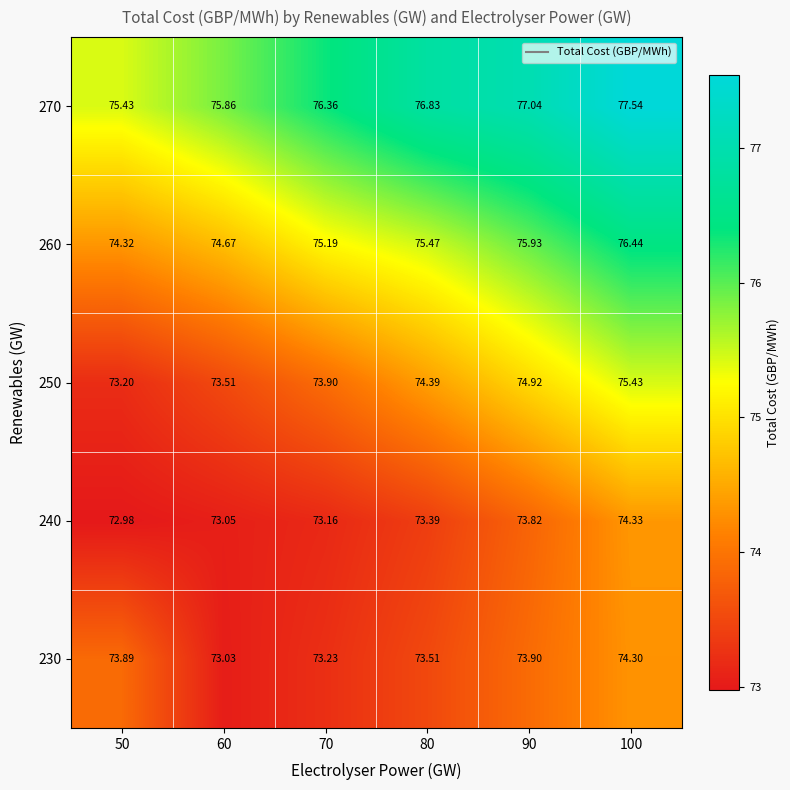

Is the value of 240 at 100 greater than the value of 250 at 90?

No